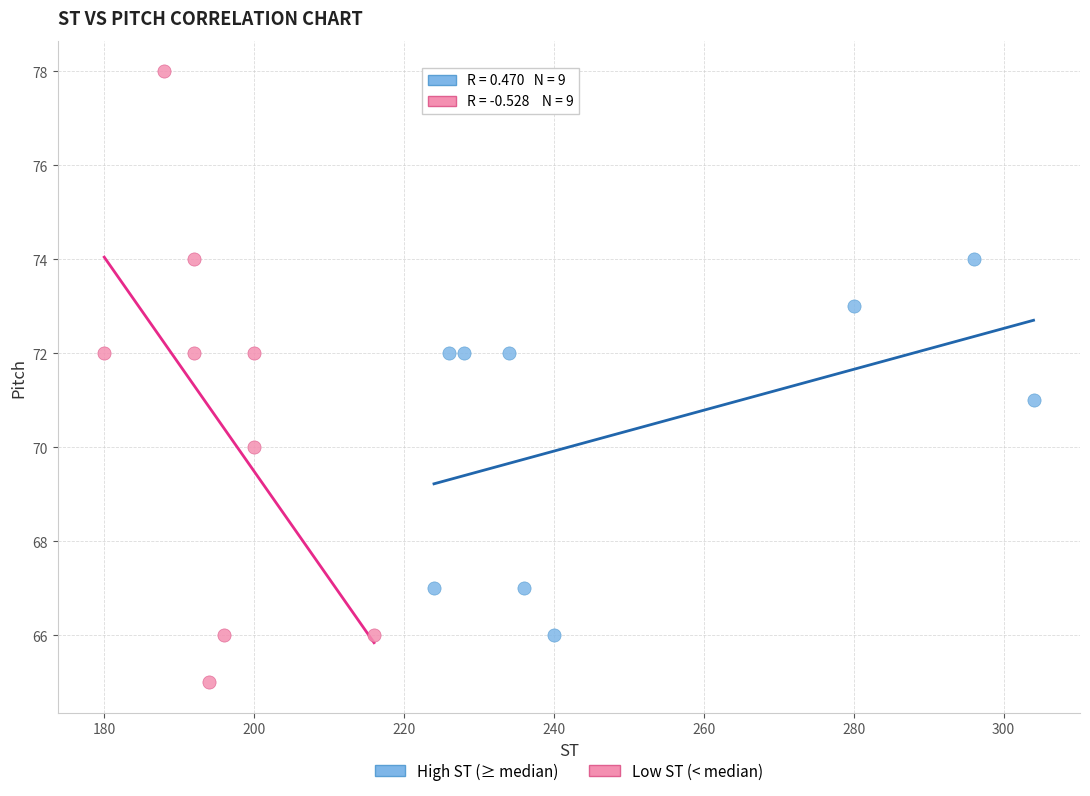

Which series has the widest spread of Y values?

Low ST (< median)